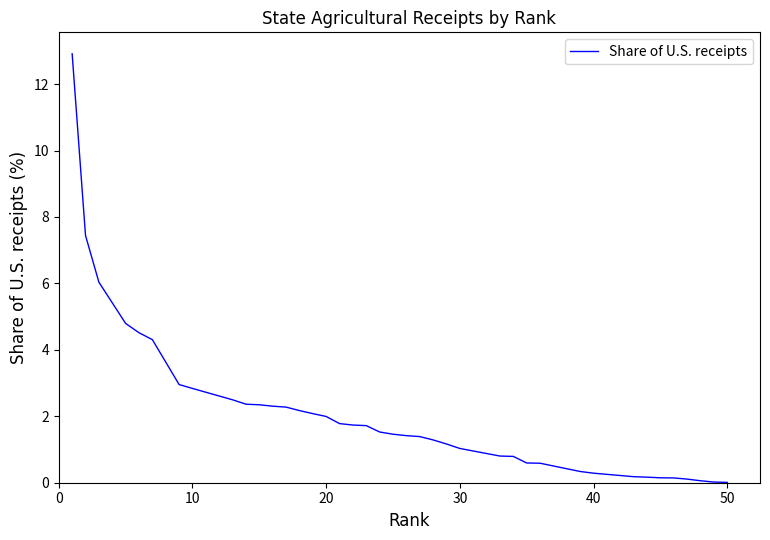

How many lines are shown in the chart?

1